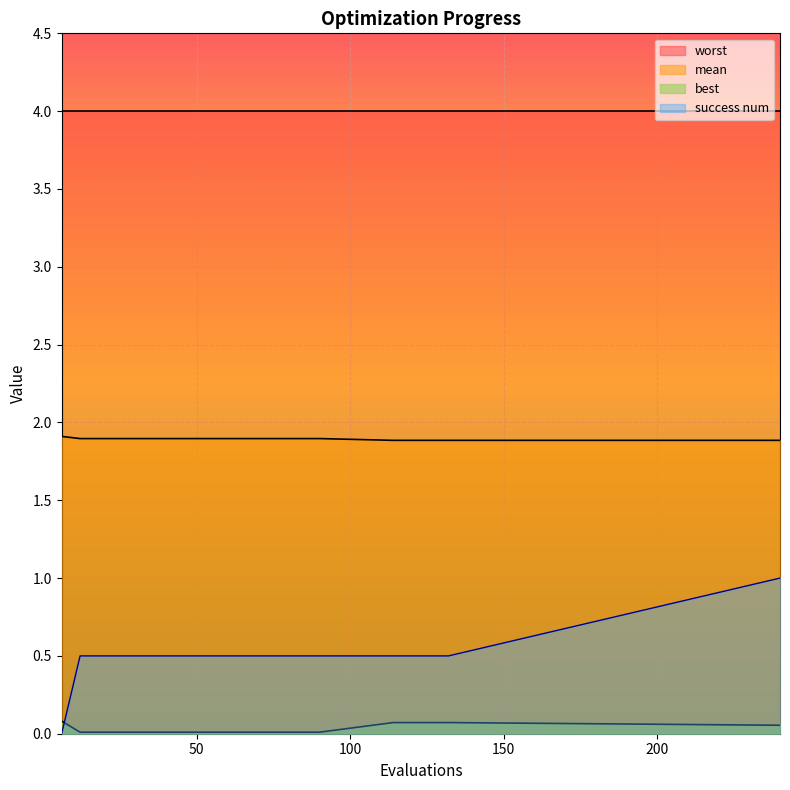

What is the lowest value of the mean series?

1.9